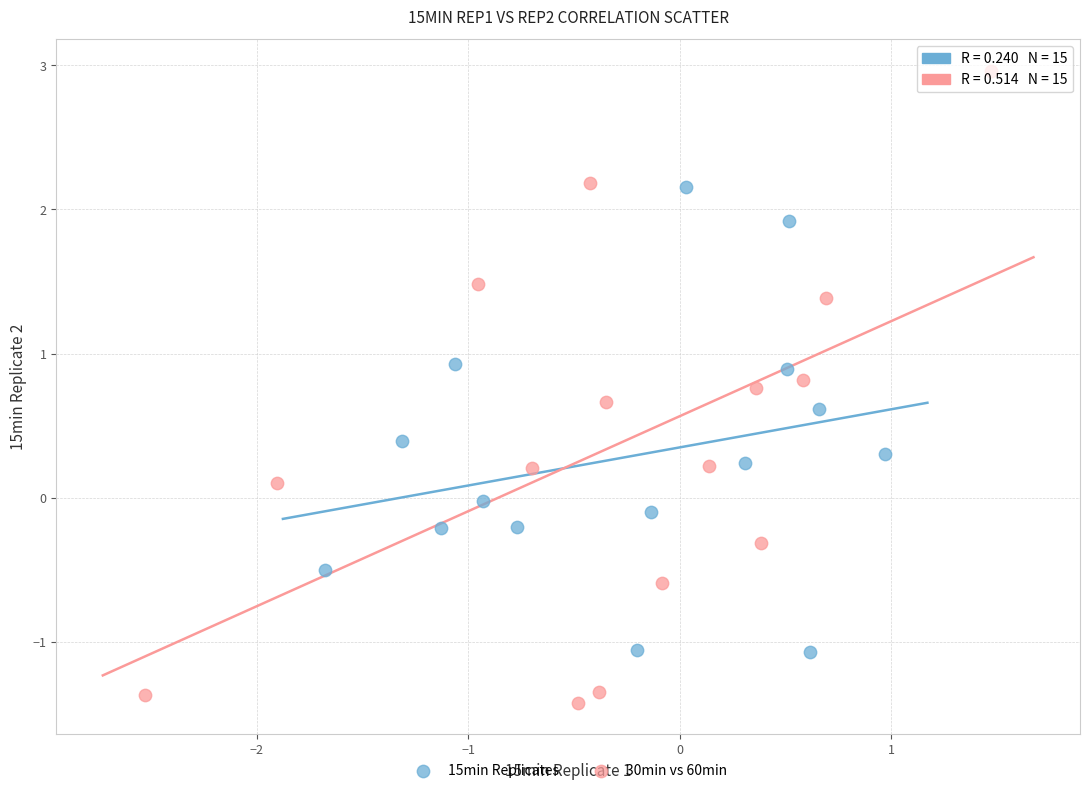

Which series has the widest spread of Y values?

30min vs 60min